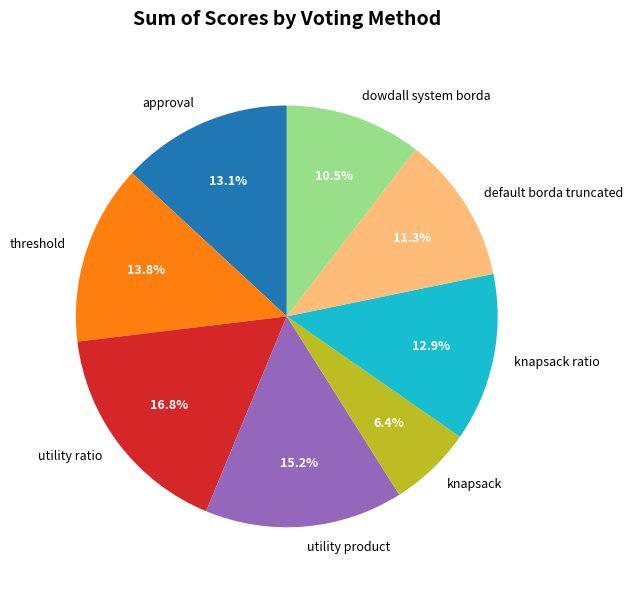

Which category has the biggest portion of the pie?

utility ratio